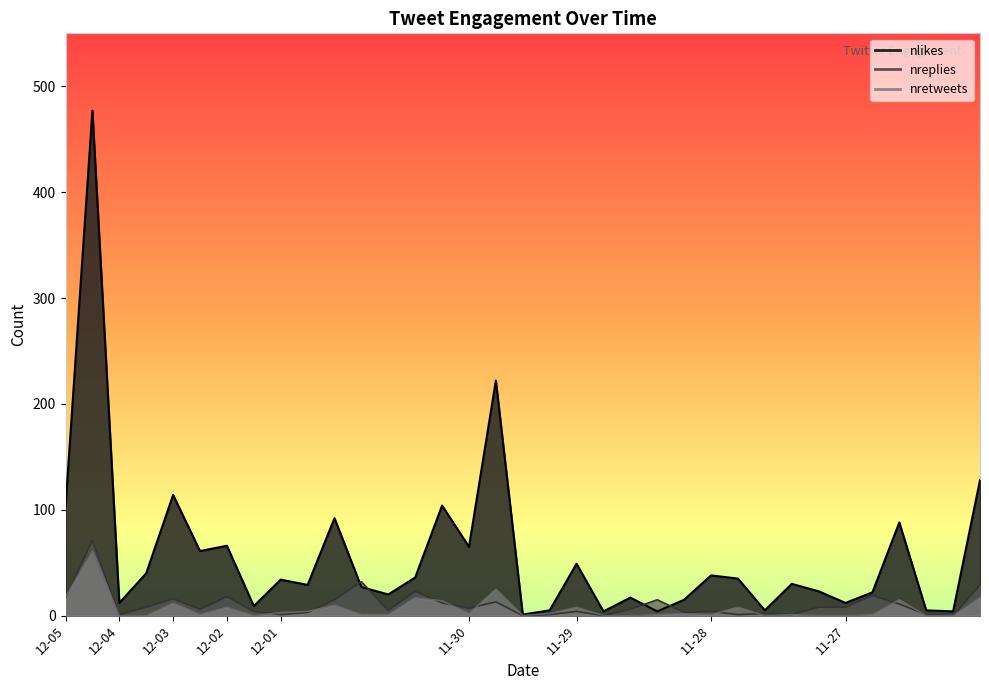

What is the difference between the second highest and second lowest values in the nretweets series?

25